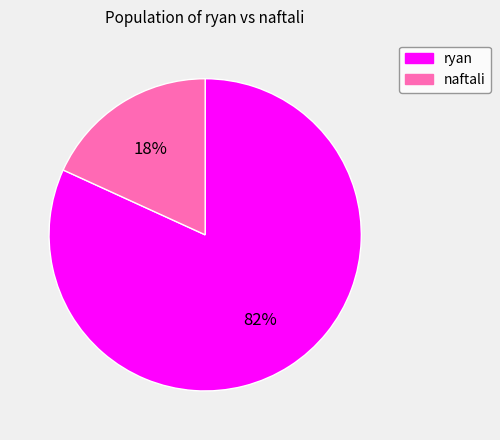

True or false: naftali accounts for 18% of the total.

True